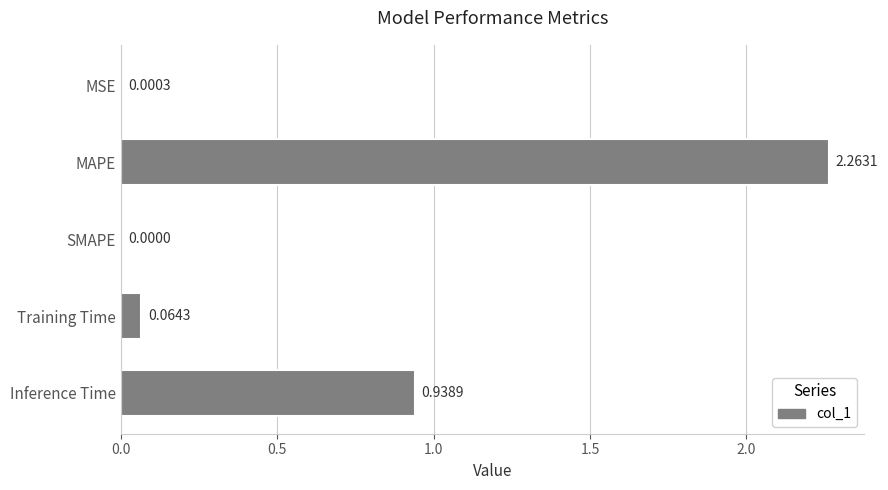

At which label is the value closest to 1?

Inference Time